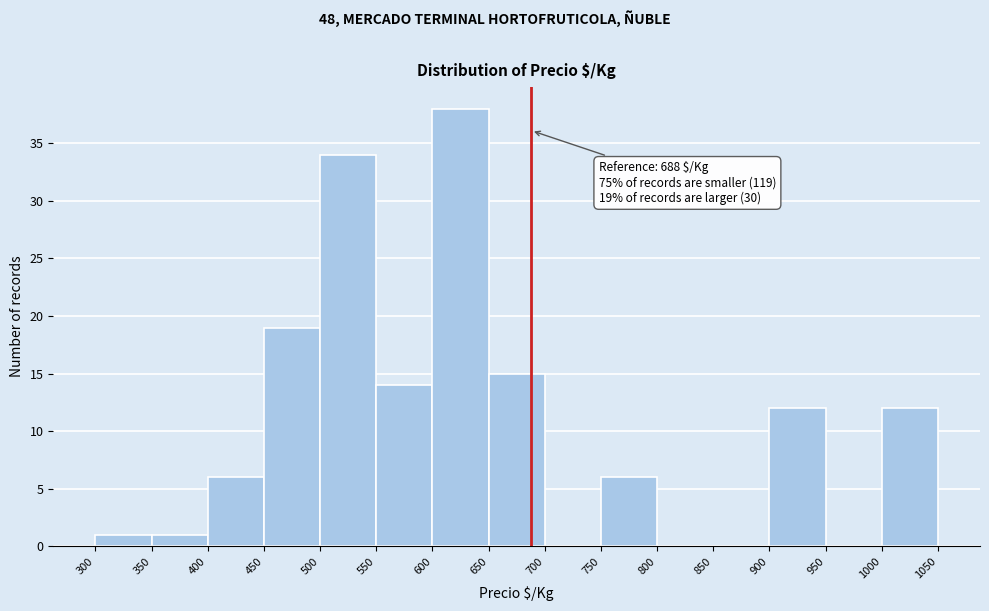

Which range on the x-axis has the tallest bar?

600 to 650